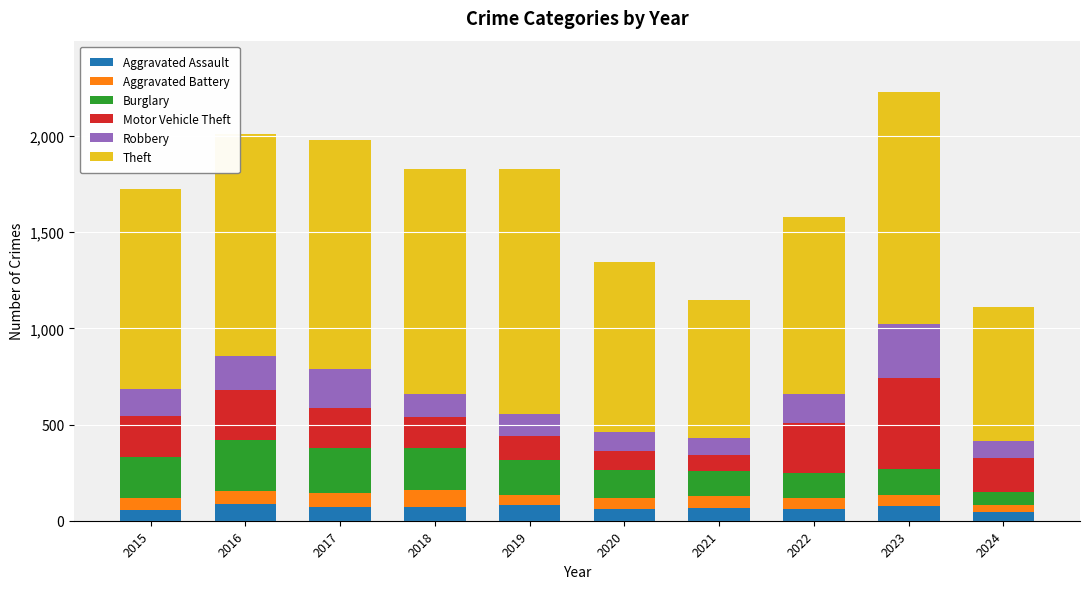

At which label does Aggravated Assault first exceed 72?

2016